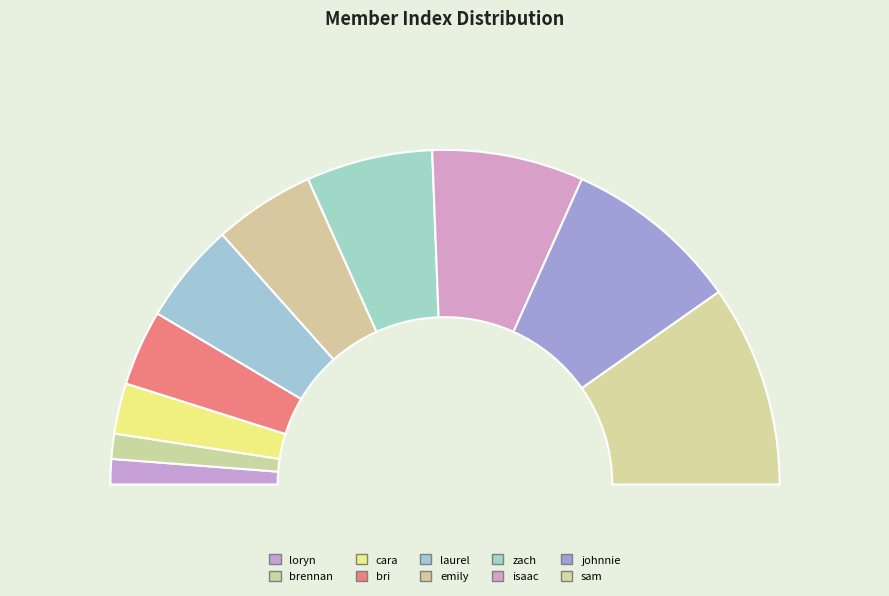

How many segments does this pie chart have?

10